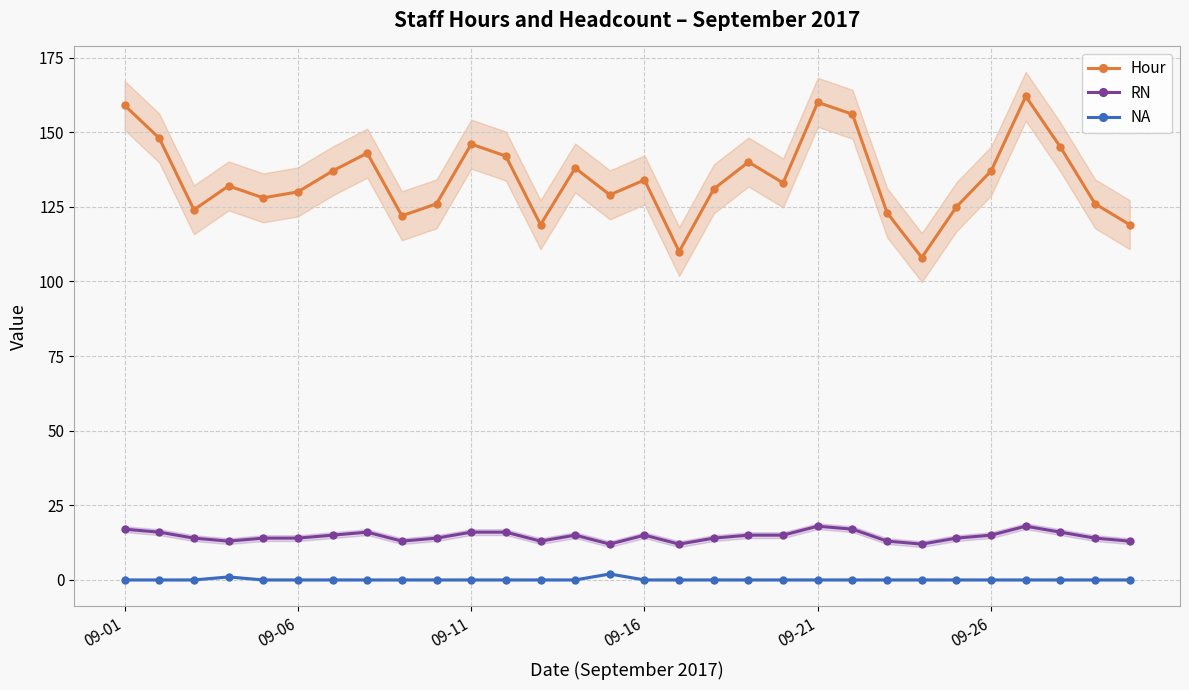

The RN series shows 15 at 18. True or false?

True